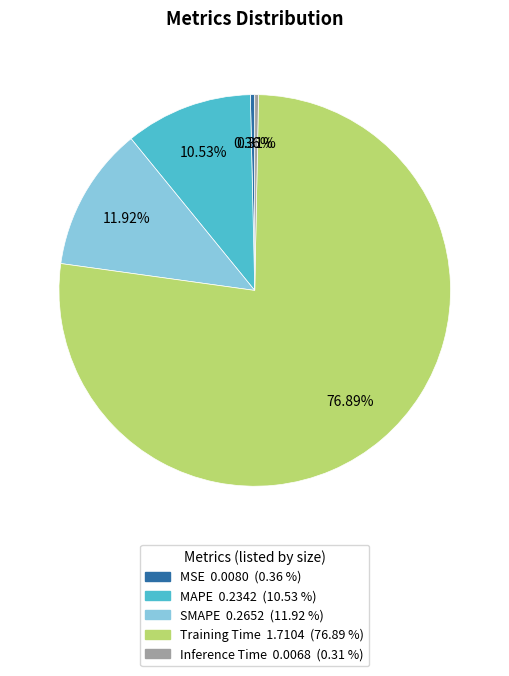

What percentage is NOT represented by SMAPE?

88.1%